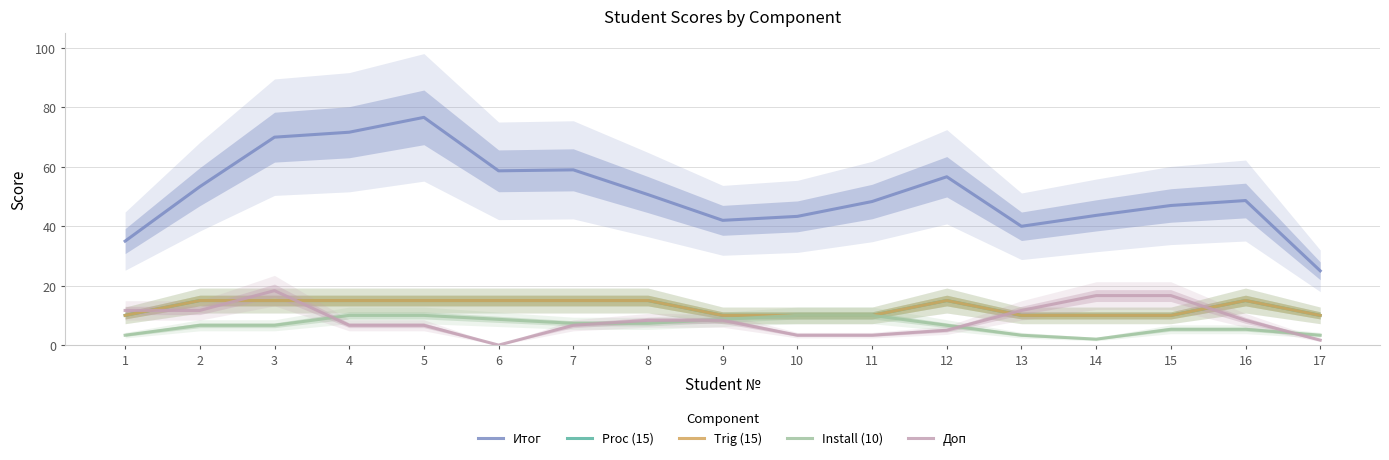

What is the sum of the Trig (15) values at 1 and 4?

25.0